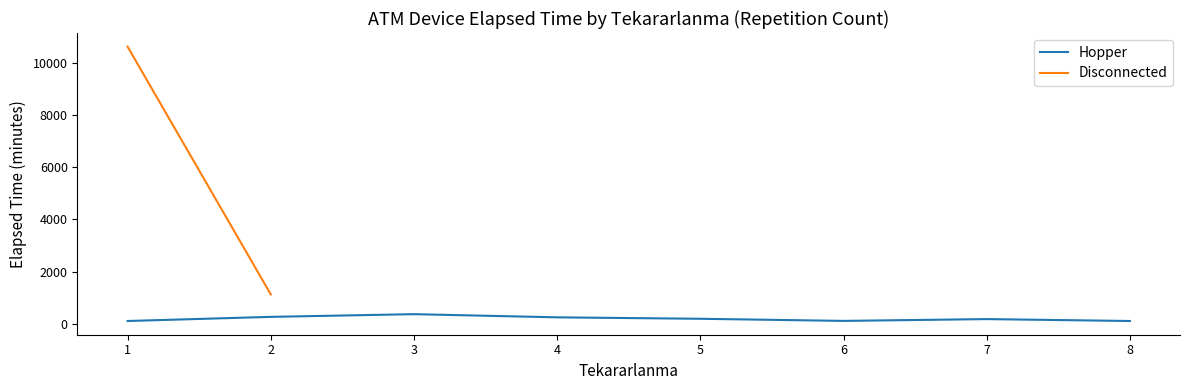

True or false: Disconnected and Hopper intersect in this chart.

False